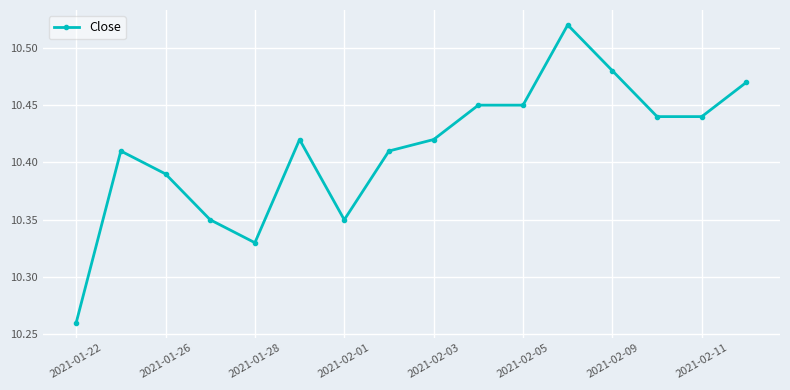

How many values are between 10 and 11?

16